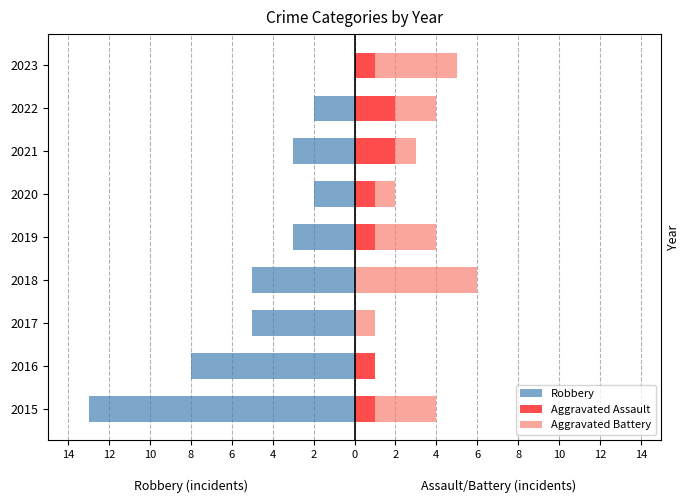

What is the spread (max minus min) of values at 2016?

9